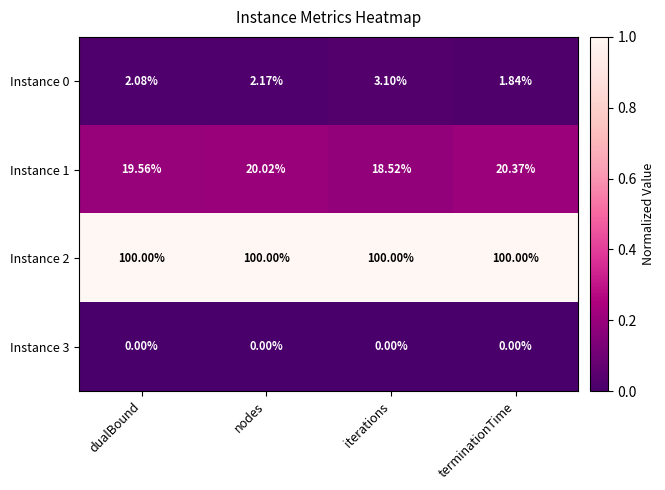

Which category has the lowest value in the Instance 0 series?

terminationTime